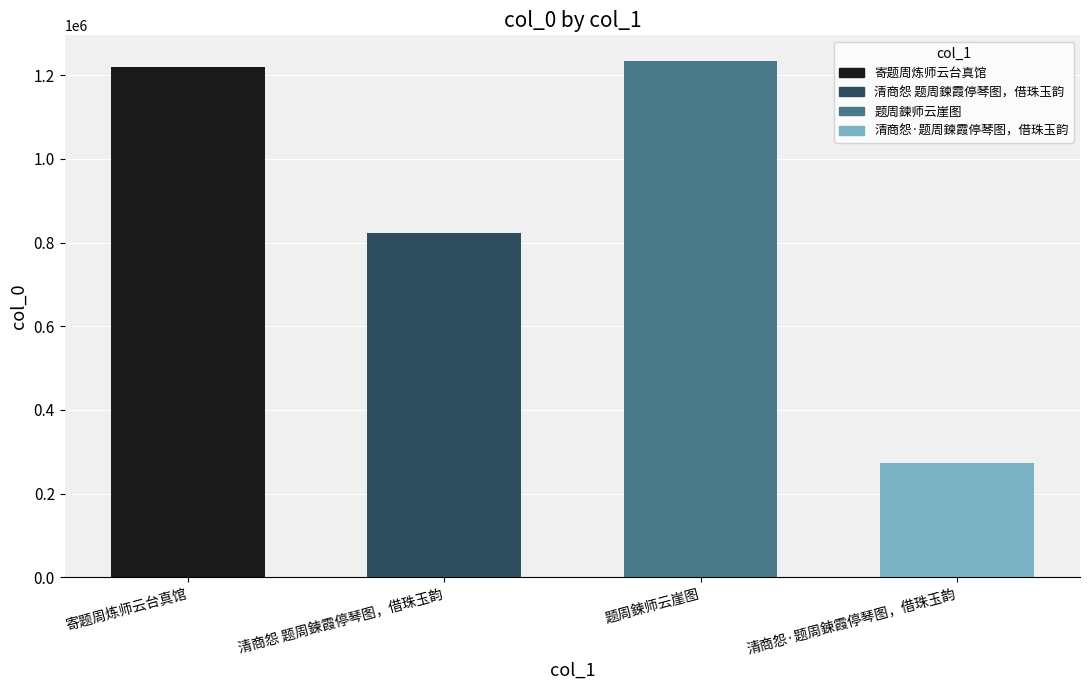

List the labels in order of value, smallest first.

清商怨·题周鍊霞停琴图，借珠玉韵, 清商怨 题周鍊霞停琴图，借珠玉韵, 寄题周炼师云台真馆, 题周鍊师云崖图